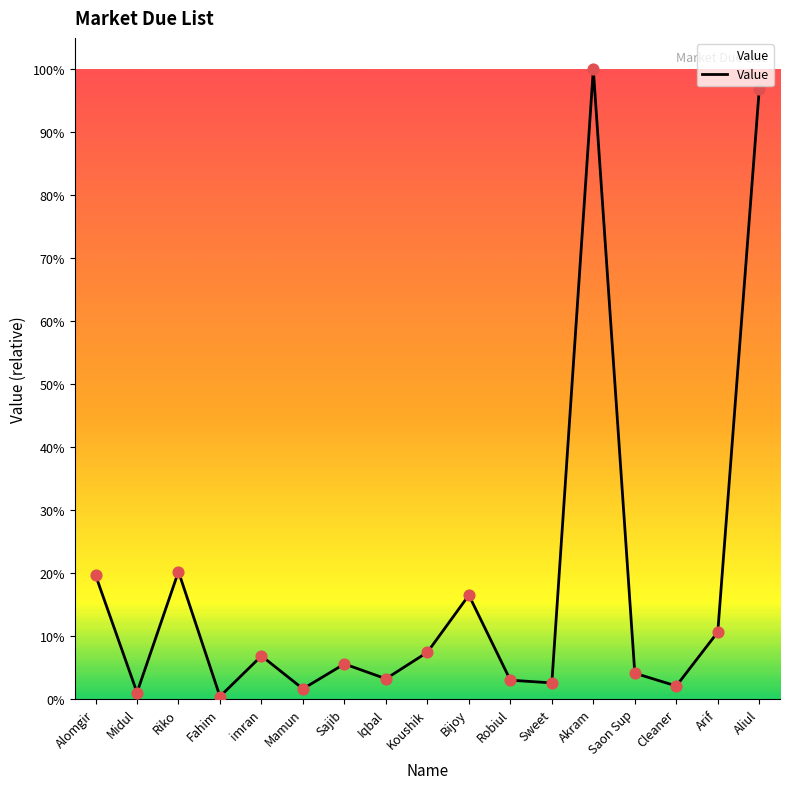

Between imran and Aliul, which is larger?

Aliul